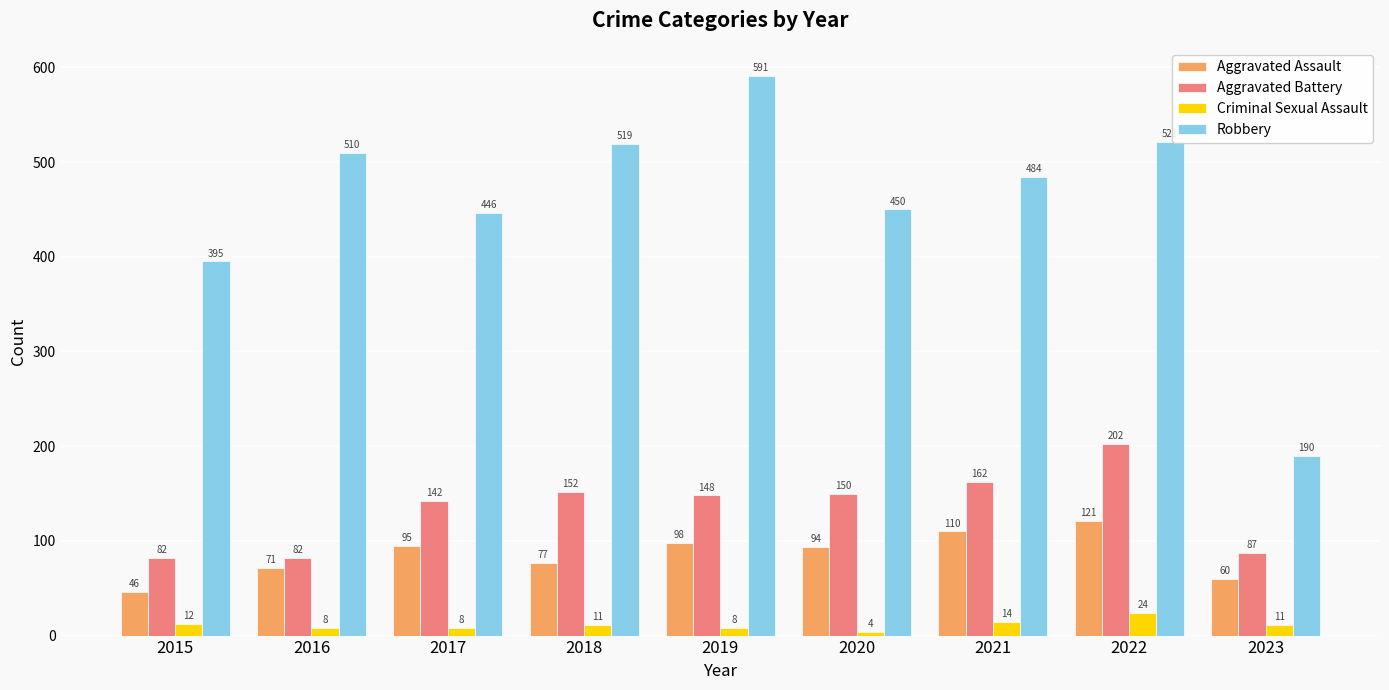

Which category has the lowest value across all series?

2020